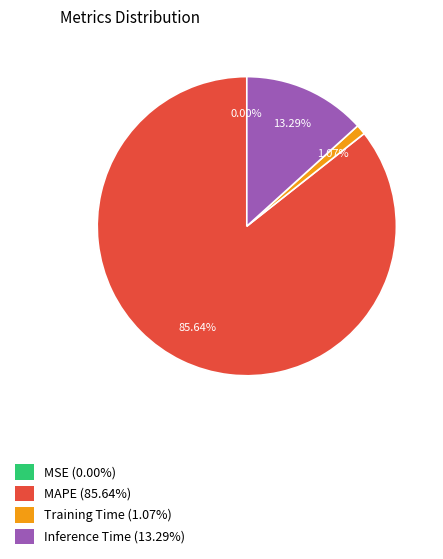

Is there a majority slice in this chart?

Yes